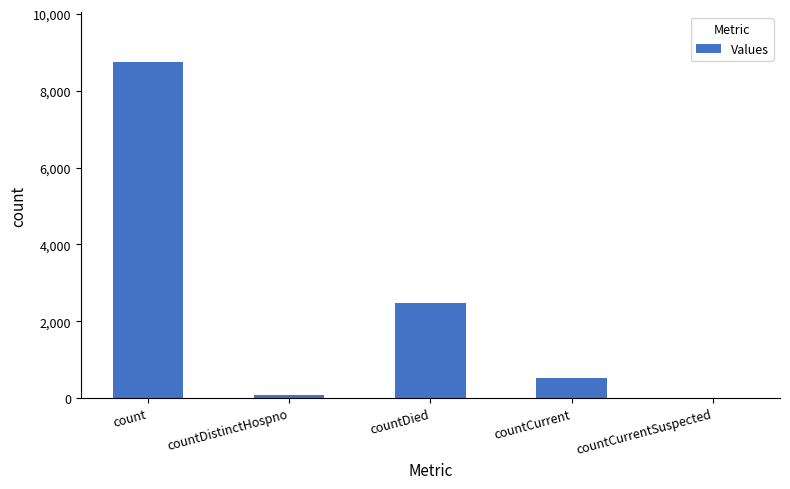

Between count and countDistinctHospno, which is larger?

count